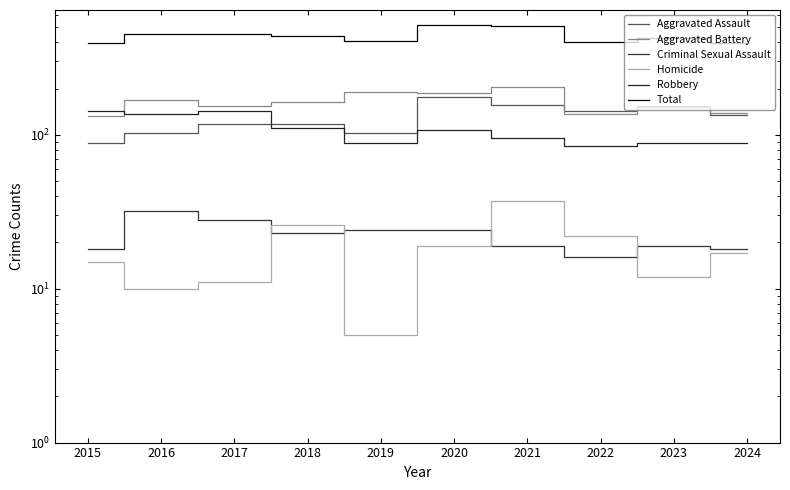

What is the sum of all Aggravated Battery values?

1628